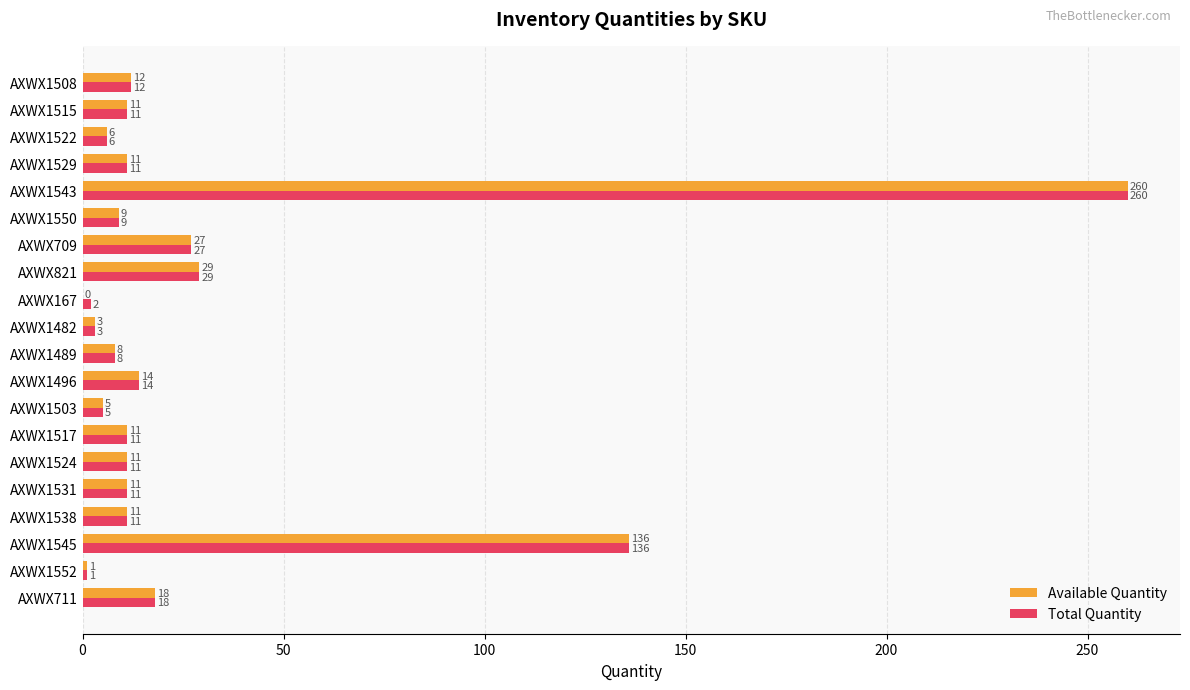

The Available Quantity series shows 103 at AXWX1543. True or false?

False